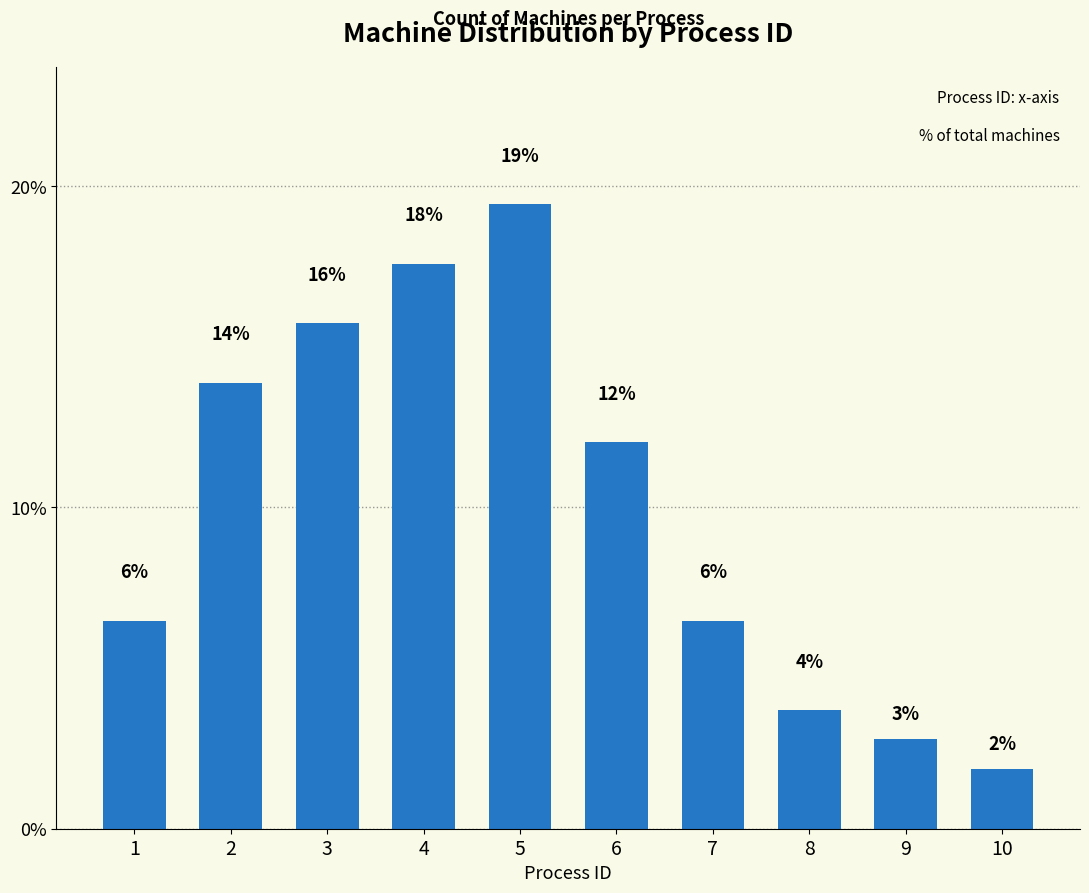

Are the bars horizontal?

No